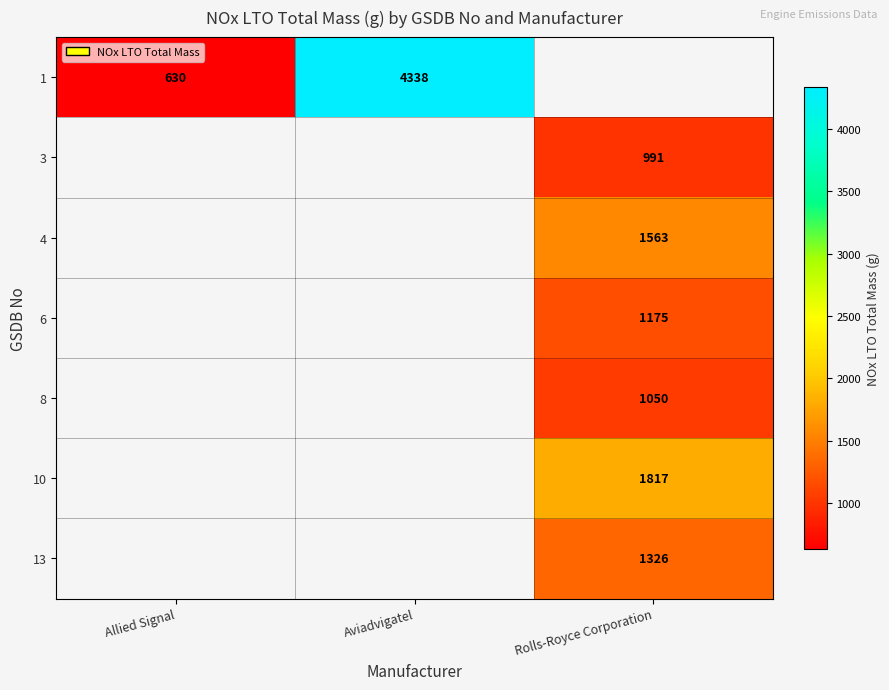

The value of 1 at Aviadvigatel is 7351. True or false?

False